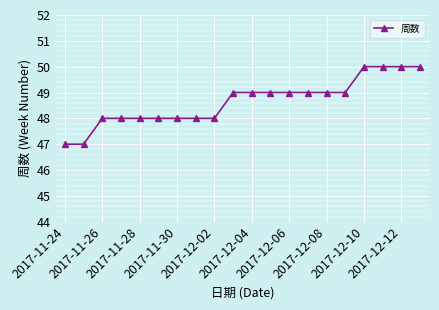

What is the difference between the second highest and second lowest values?

3